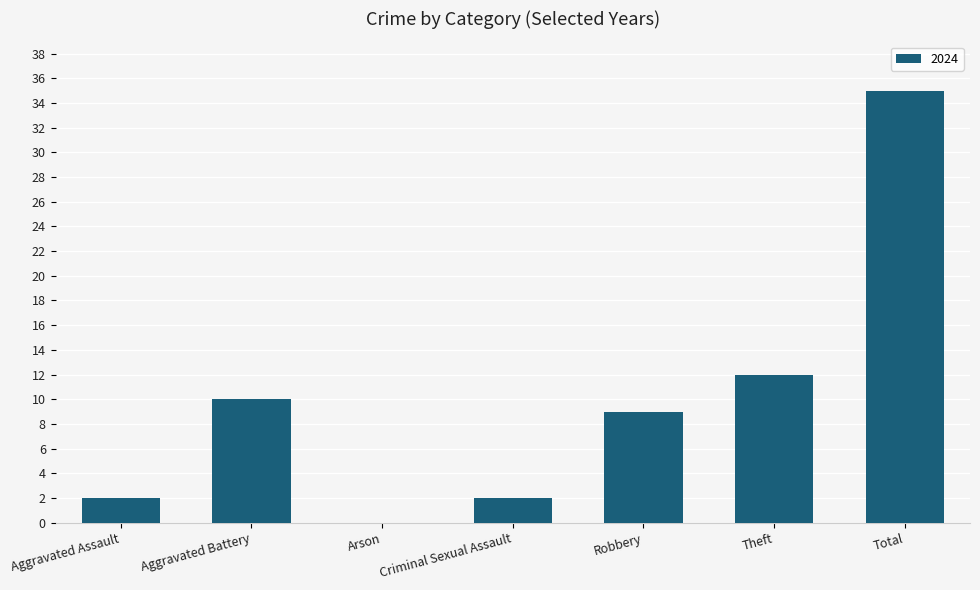

Which label corresponds to the largest value in the chart?

Total